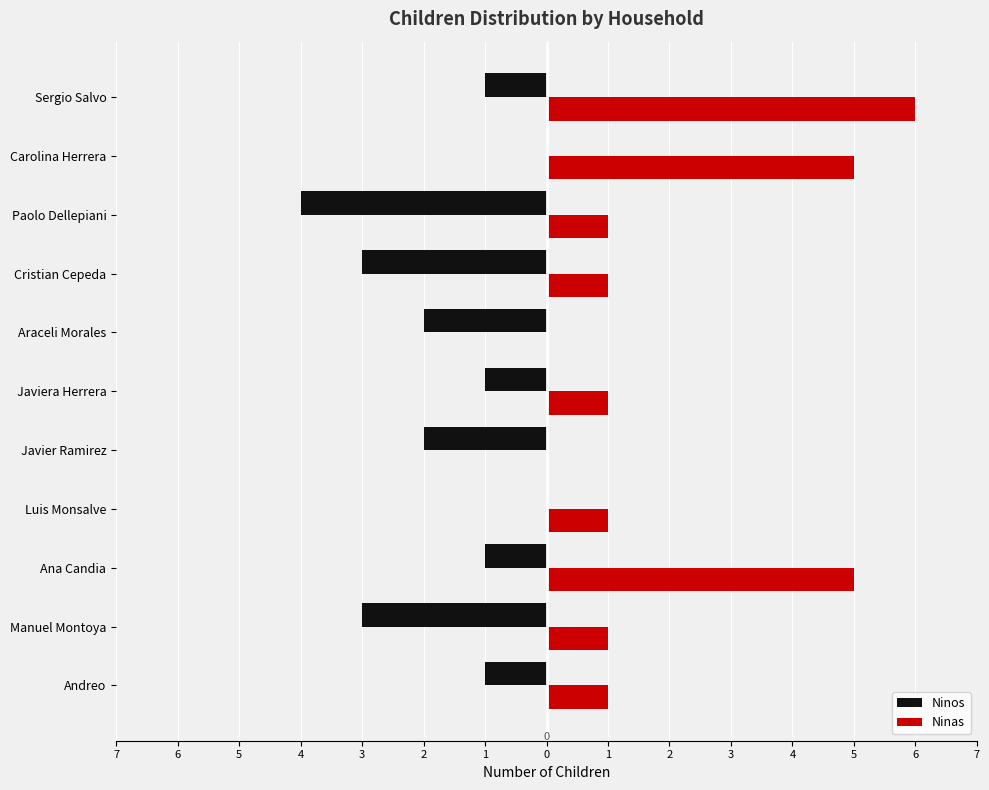

What are all the series names shown in the legend?

Ninos, Ninas